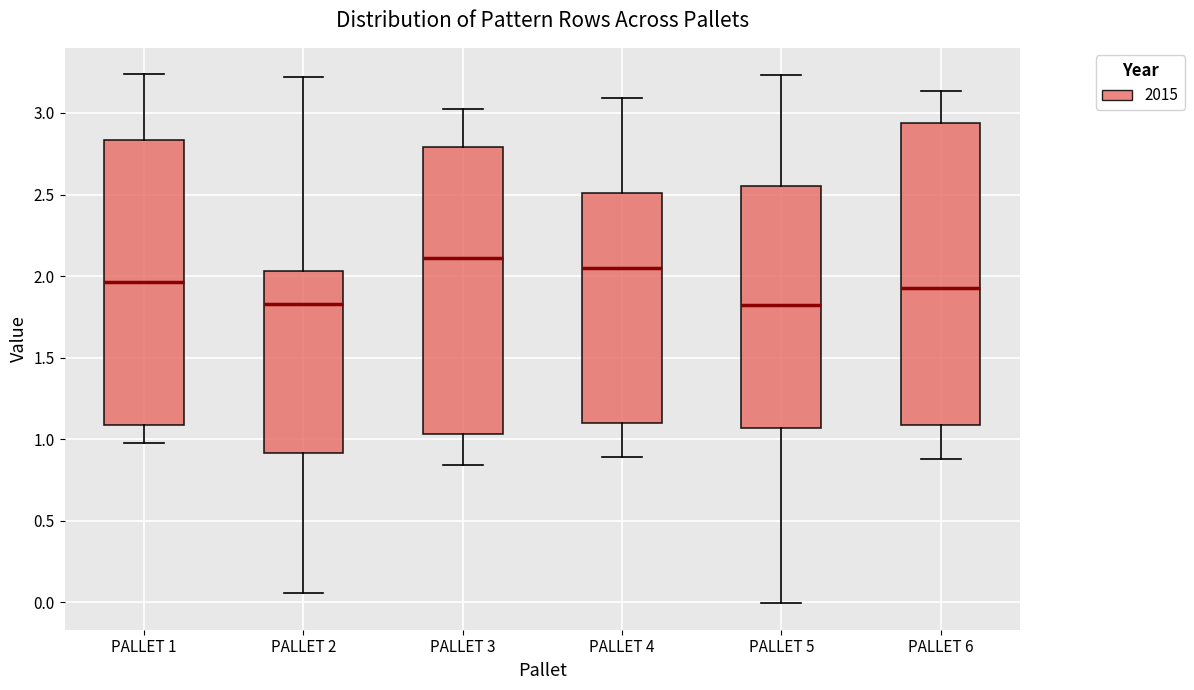

Which box is the tallest, from its lower edge to its upper edge?

PALLET 6